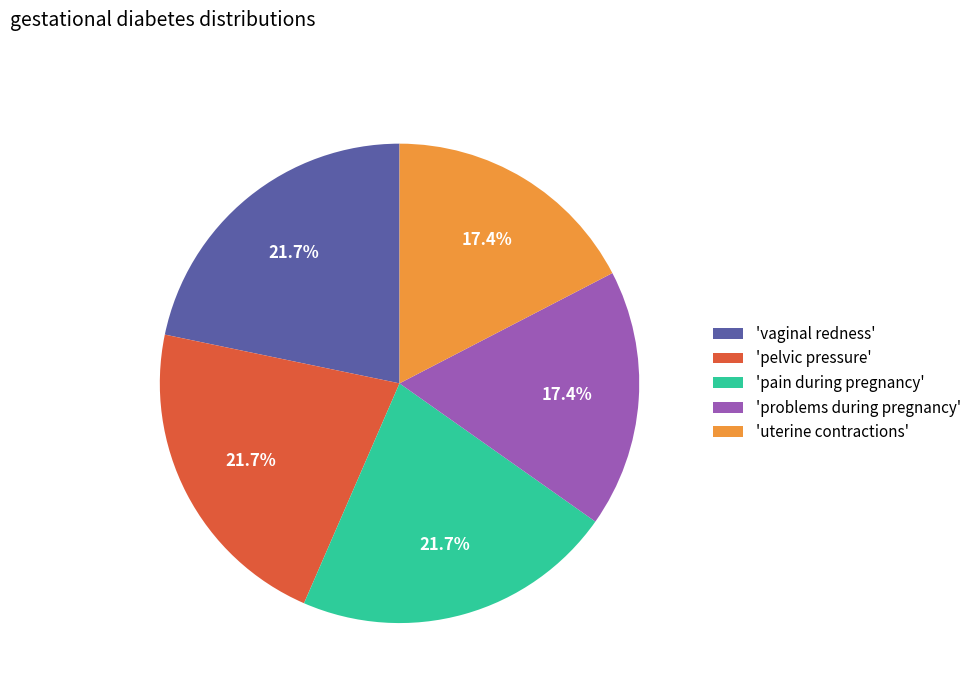

What is the ratio of the value at 'vaginal redness' to the value at 'pain during pregnancy'?

1.0